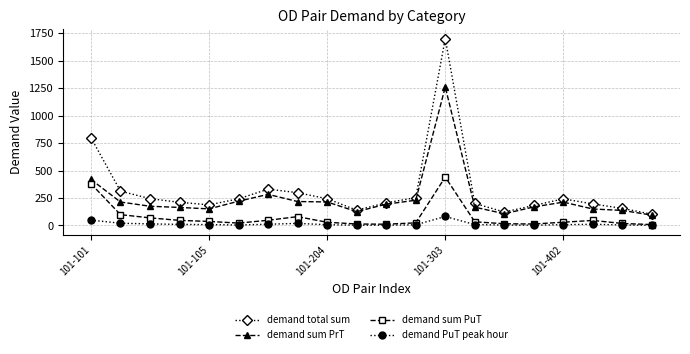

What is the value of the demand total sum point at the 3rd from the left?

244.8